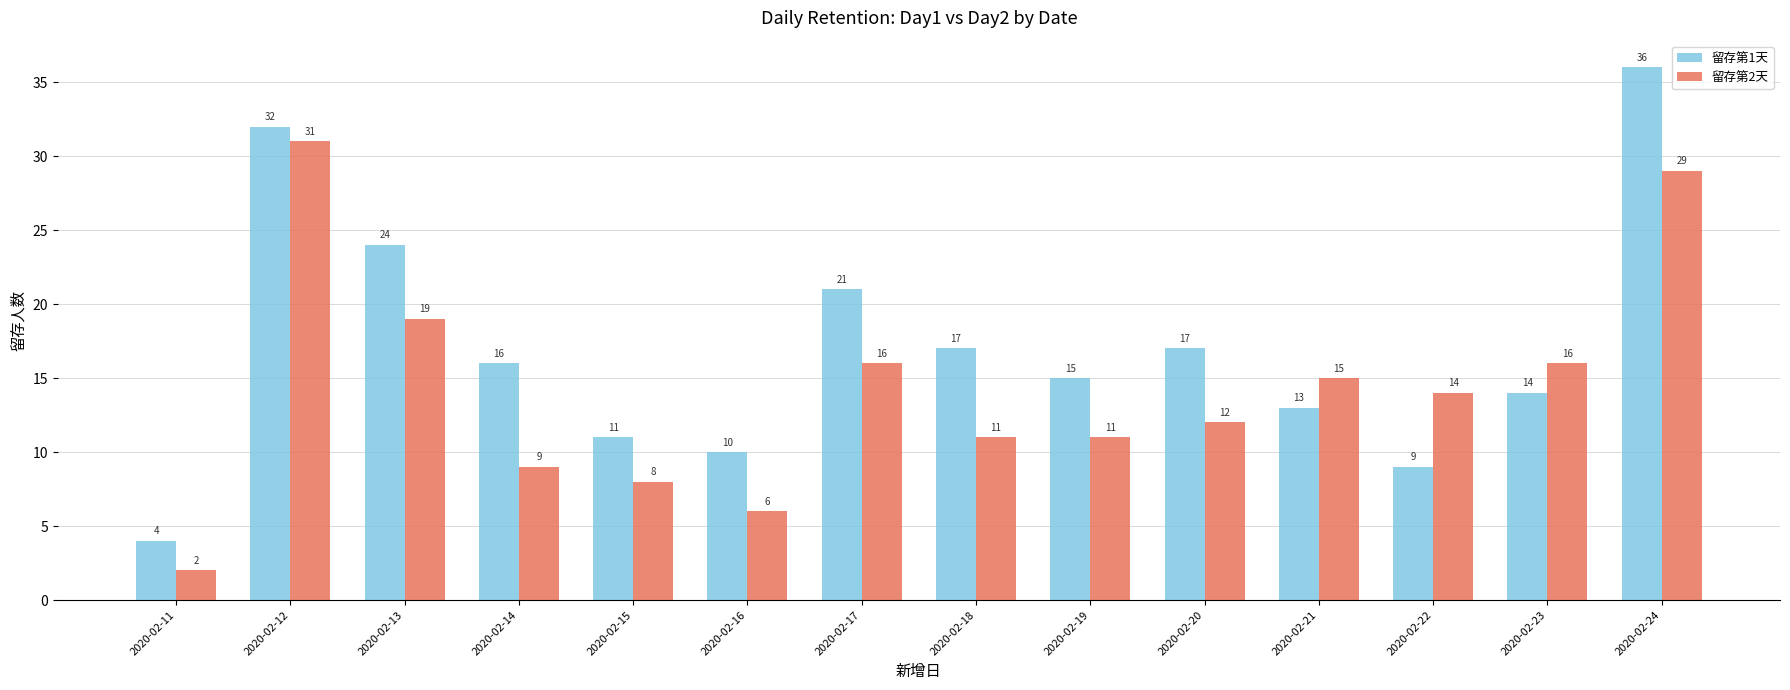

What is the value of the 留存第1天 bar at the 7th from the left?

21